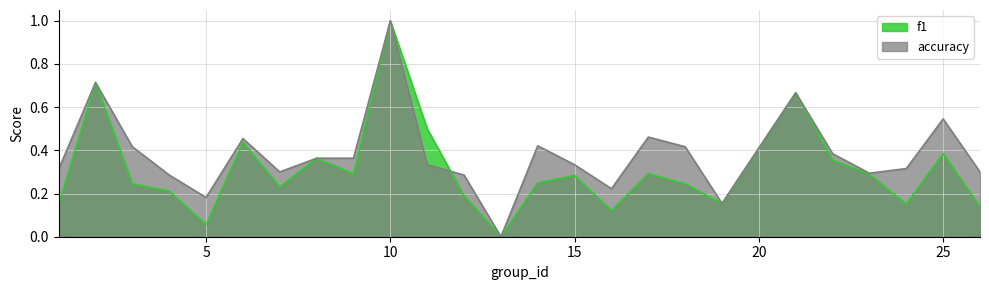

At 5, list the series in order from smallest to largest.

f1, accuracy